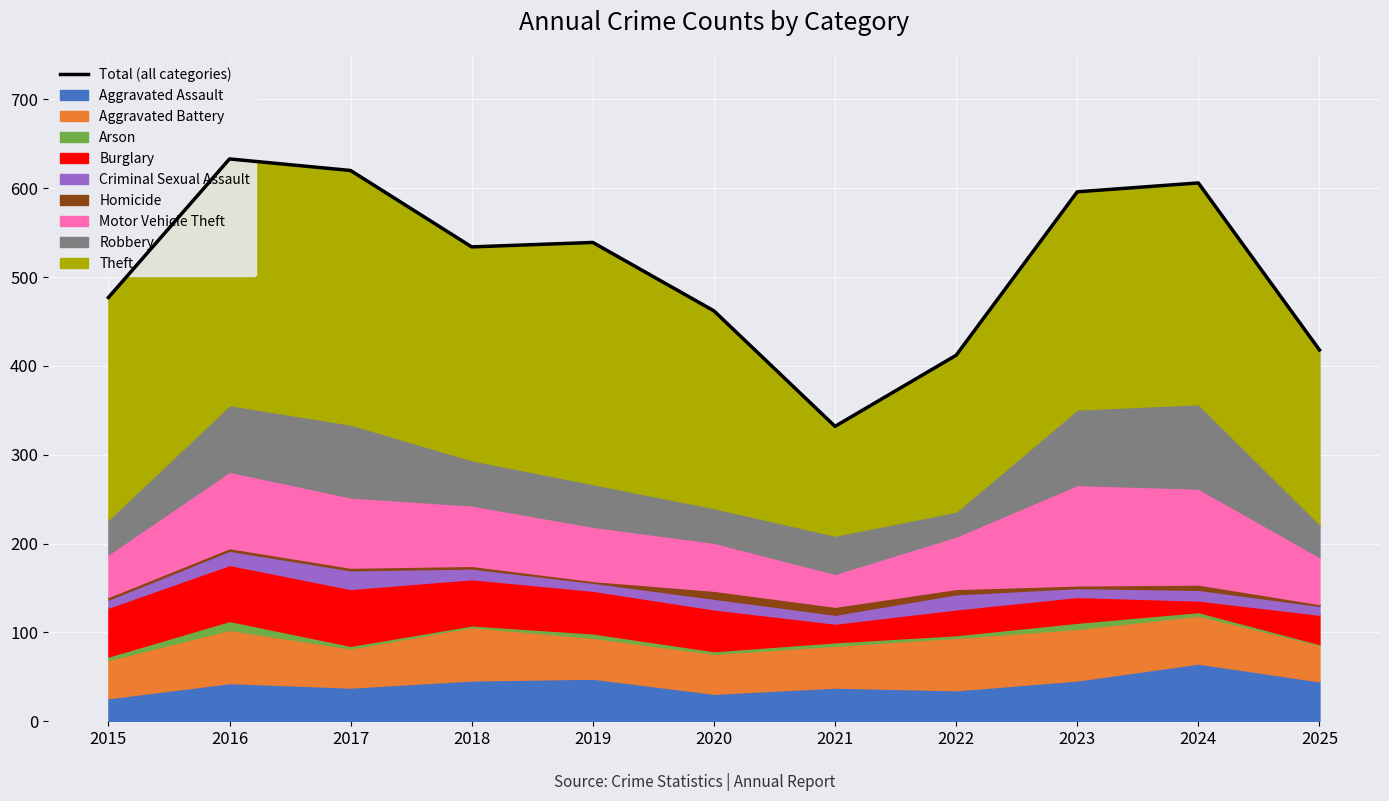

What is the greatest value displayed?

633